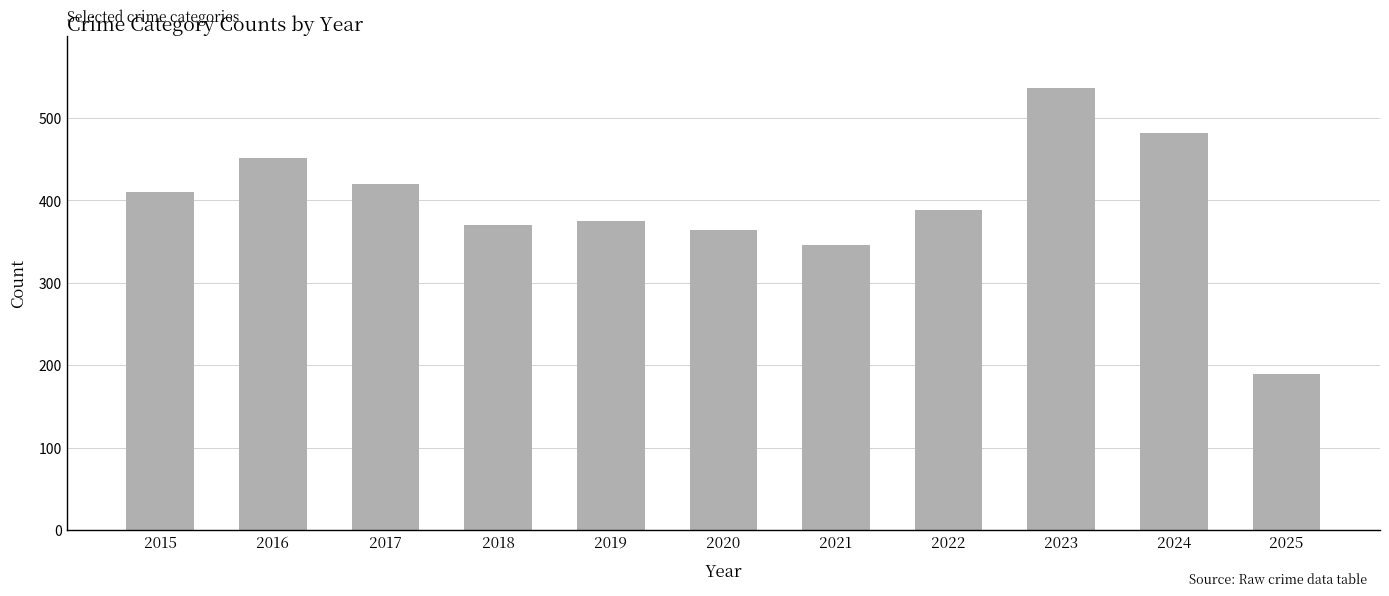

What is the ratio of the value at 2020 to the value at 2019?

1.0